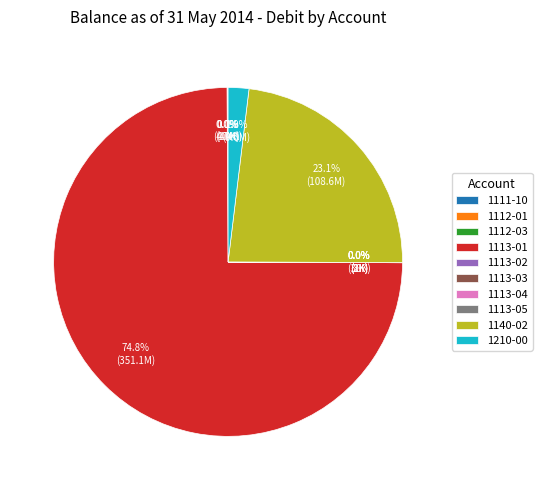

Which slice represents more than half of the pie?

1113-01